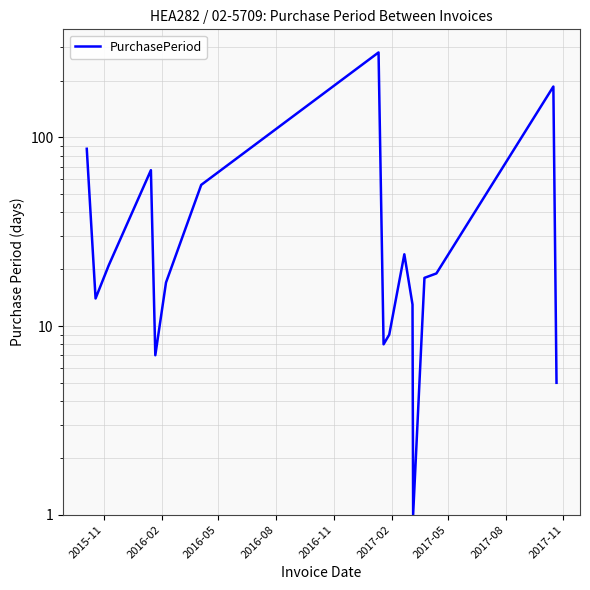

Is this an area chart (filled region under the line)?

No